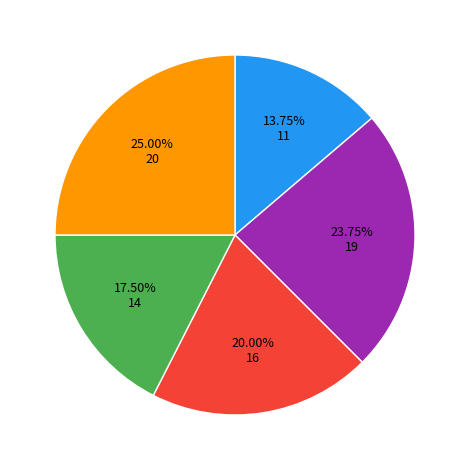

Is there a majority slice in this chart?

No